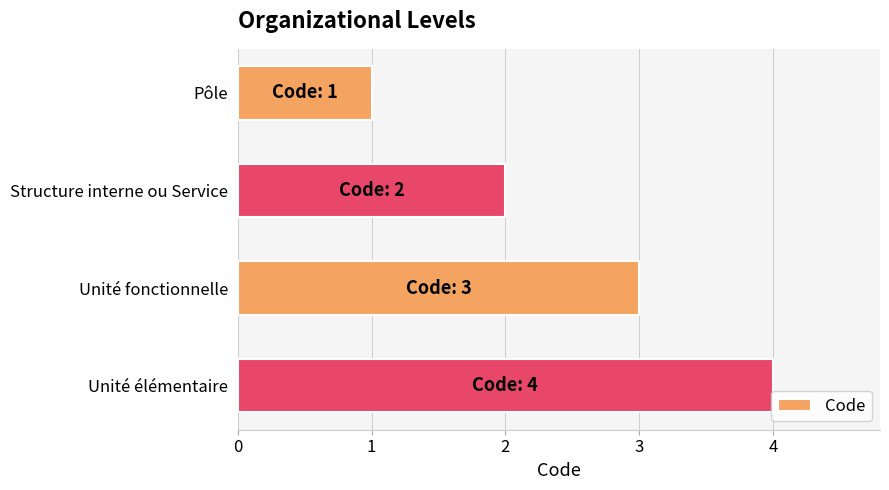

True or false: the data shows 0 at Pôle.

False